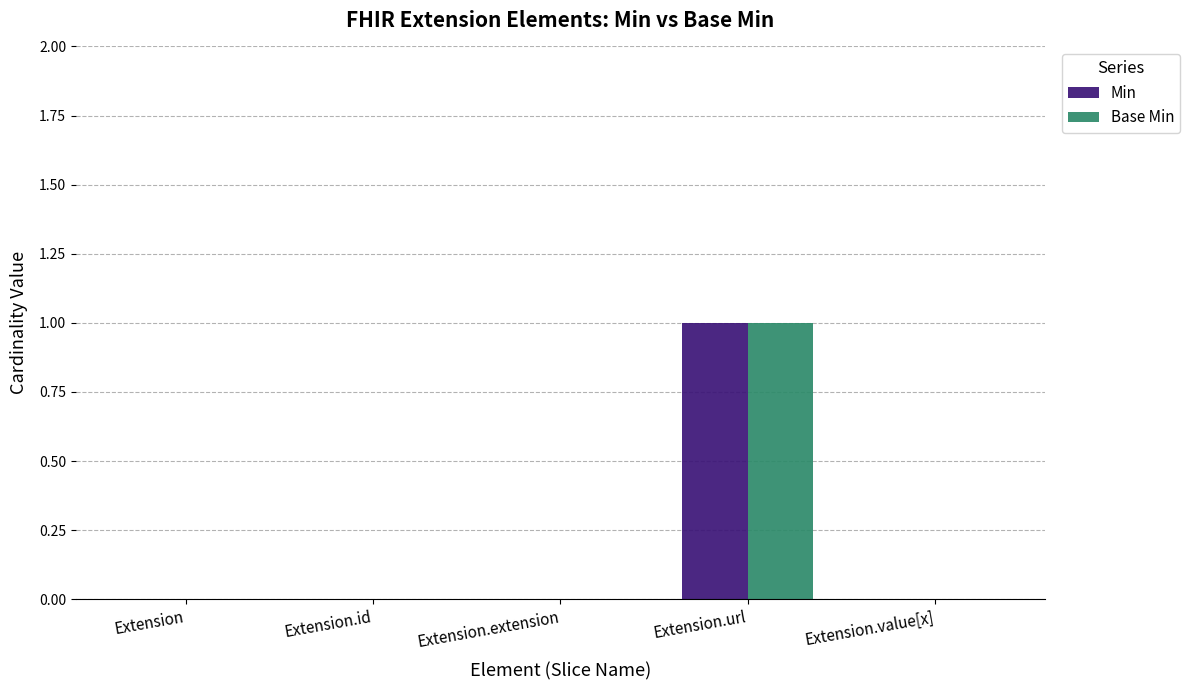

Reading left to right, extract all data points from this chart.

Min: Extension=0	Extension.id=0	Extension.extension=0	Extension.url=1	Extension.value[x]=0
Base Min: Extension=0	Extension.id=0	Extension.extension=0	Extension.url=1	Extension.value[x]=0